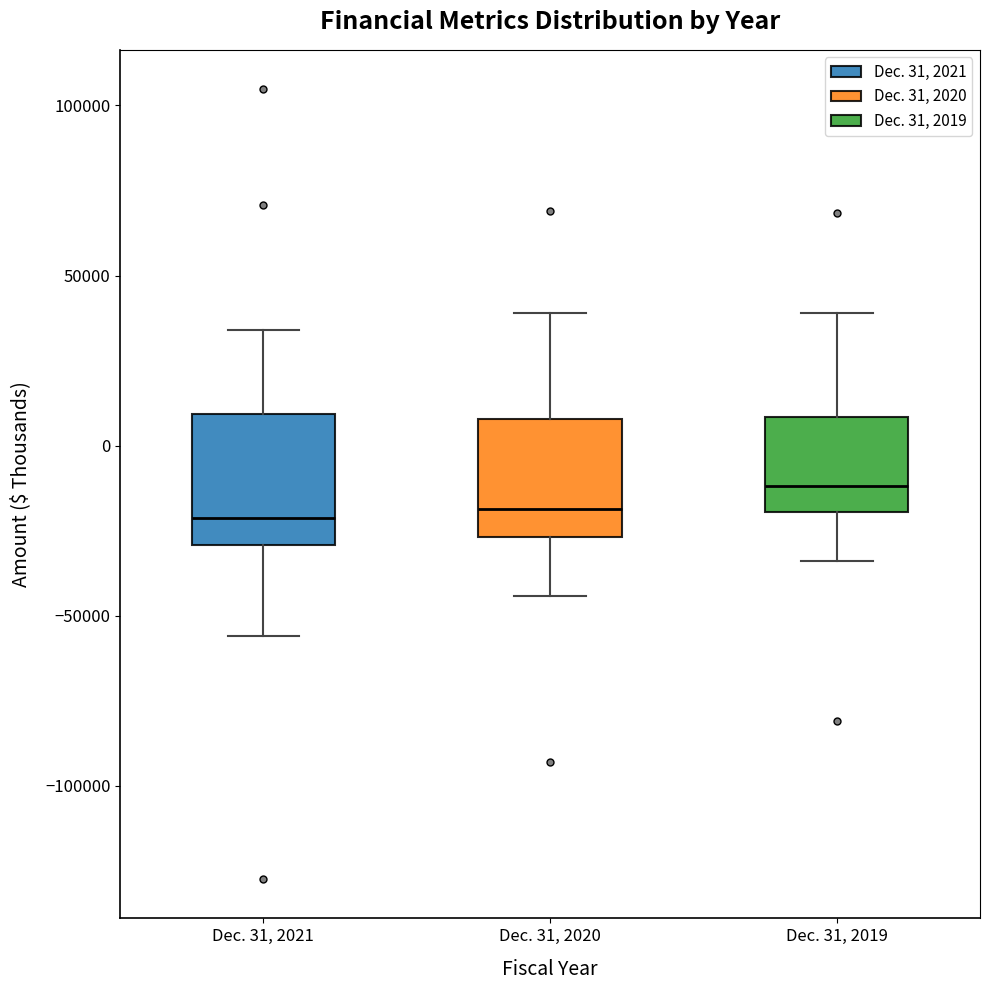

Where does the lower whisker of the box for Dec. 31, 2019 end on the y-axis? The values are not printed on the chart, so give them approximately, as read against the axis.

-35000